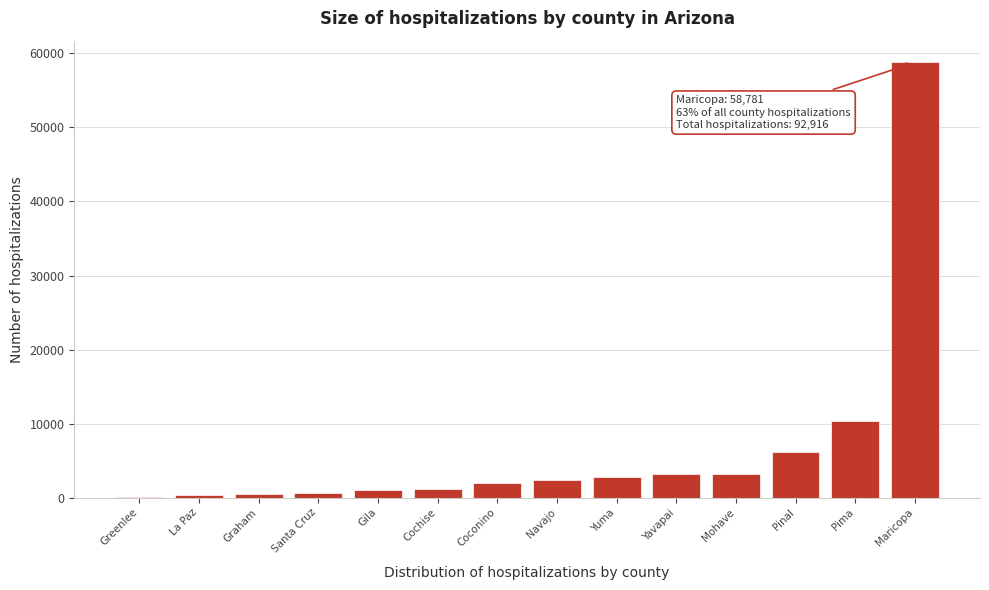

What is the maximum value shown in the chart?

58781